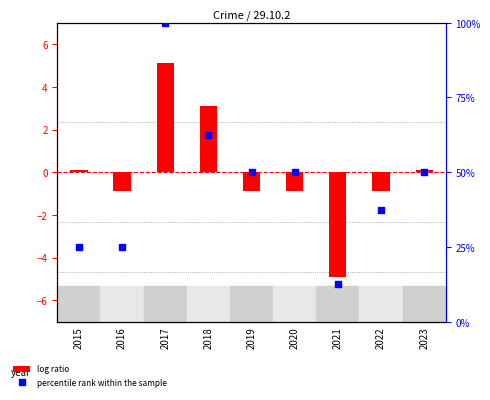

Which series contains the lowest Y value?

log ratio